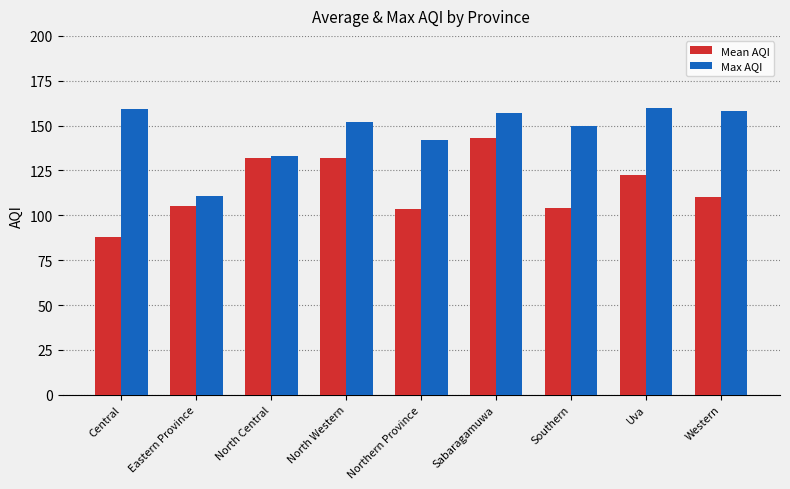

Which series changed the most between Eastern Province and Southern?

Max AQI